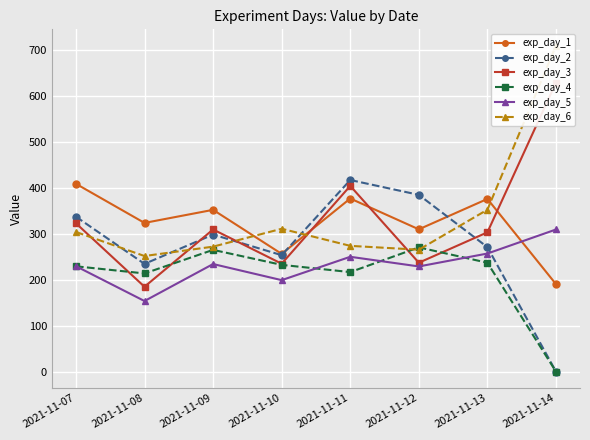

How many lines are shown in the chart?

6